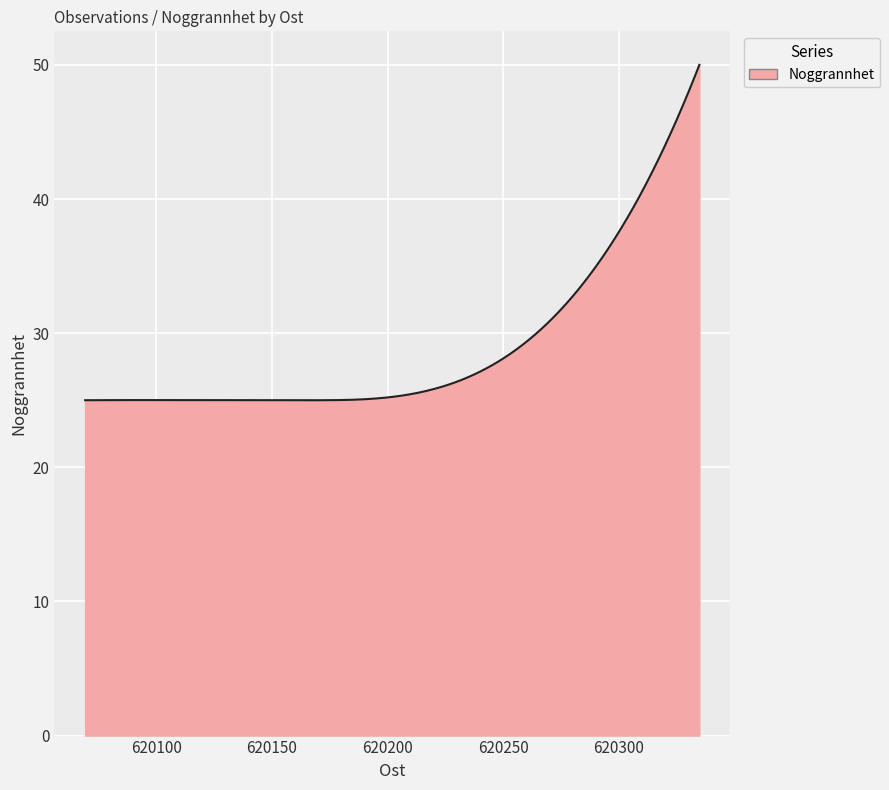

How many series are shown in this chart?

1